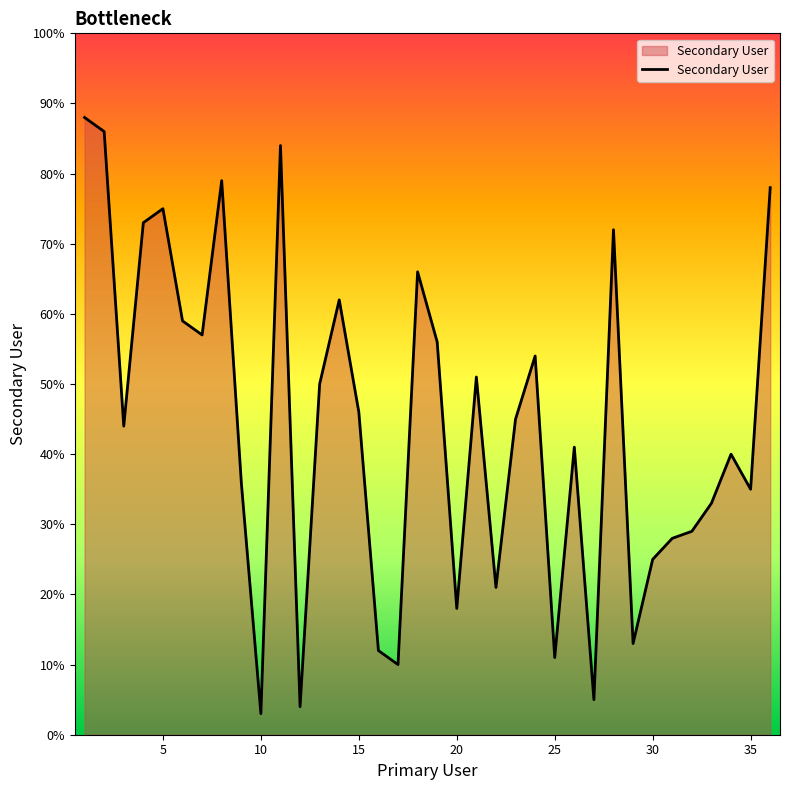

What is the minimum value shown in the chart?

3